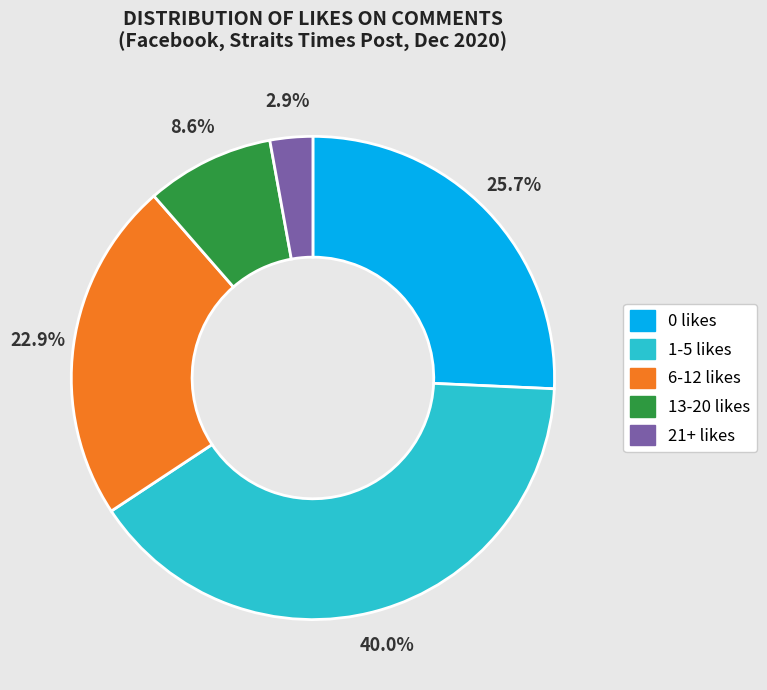

Rank the categories by value from lowest to highest.

21+ likes, 13-20 likes, 6-12 likes, 0 likes, 1-5 likes